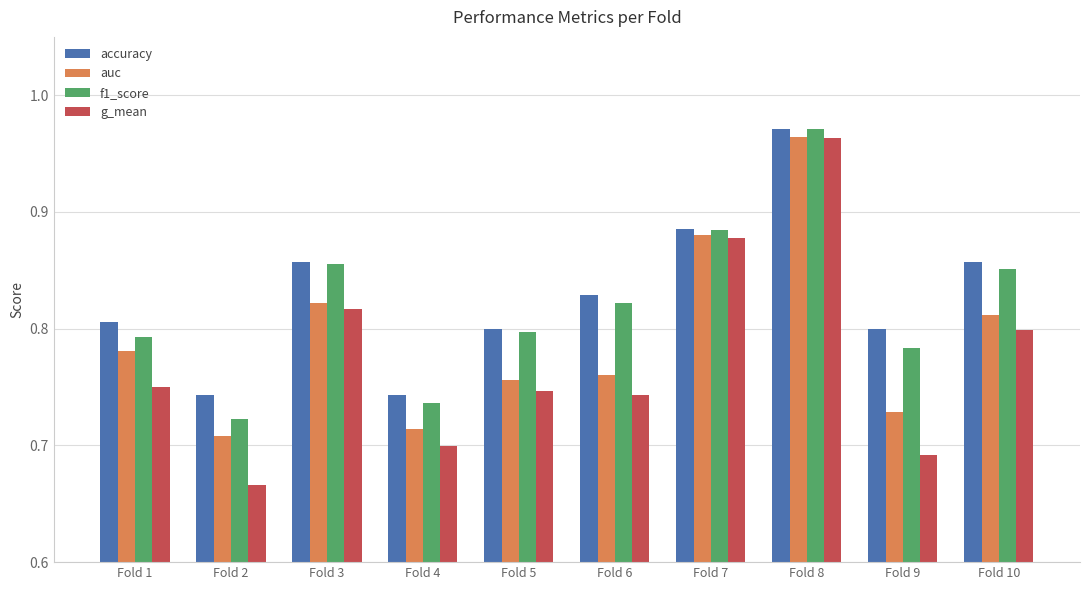

Is it true that g_mean equals 0.5 at Fold 10?

False